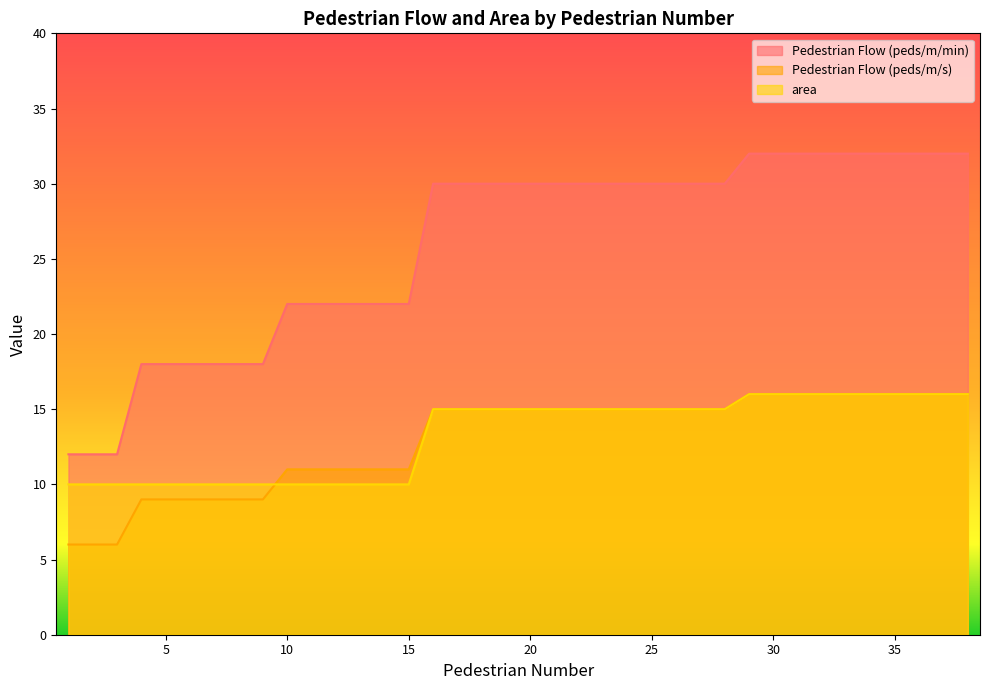

Which series has the widest spread of values?

Pedestrian Flow (peds/m/min)